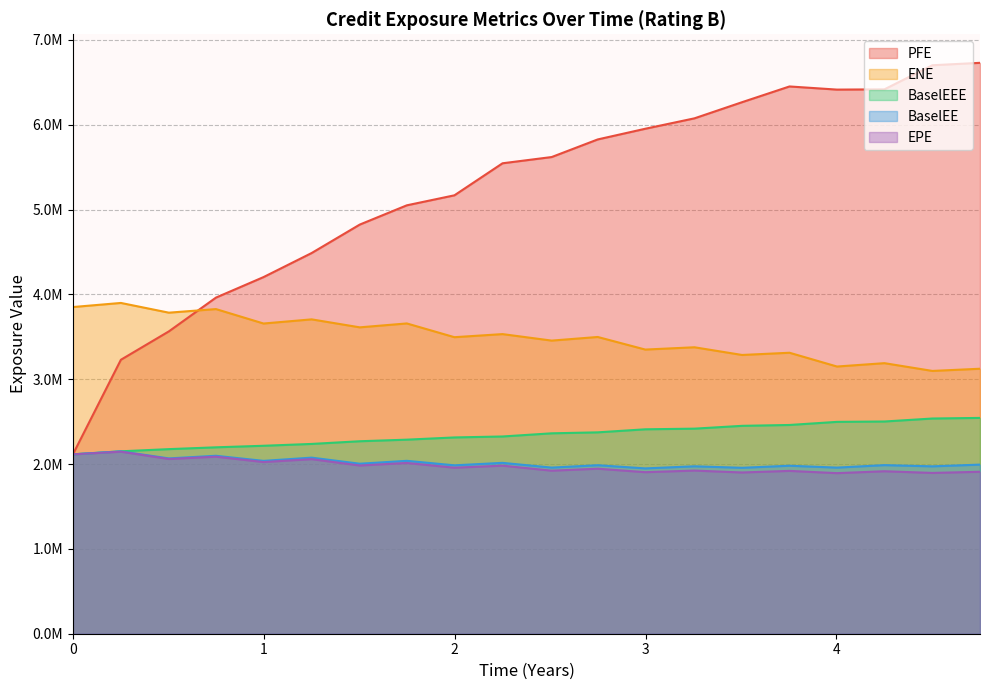

Reading right to left, what are all the values shown in this chart?

EPE: 1909202.0	1895510.9	1915376.2	1892958.6	1919638.0	1900965.5	1923343.6	1904403.6	1945242.7	1921965.2	1981229.7	1956958.0	2013030.5	1982984.6	2057961.9	2023861.5	2087089.3	2059890.8	2146022.2	2114816.0
ENE: 3123851.8	3098088.5	3189587.0	3149990.4	3312353.2	3286232.3	3376944.6	3349914.6	3498309.5	3455595.0	3532134.0	3495758.9	3657882.4	3611867.2	3705986.5	3656985.3	3827174.2	3784782.3	3899487.4	3851228.7
PFE: 6730151.3	6701784.4	6417662.8	6414570.4	6451666.6	6266106.2	6075876.2	5953090.6	5827086.2	5619553.6	5545940.0	5168332.0	5050416.0	4823317.0	4487966.4	4204360.0	3962379.7	3564354.0	3229662.0	2114816.0
BaselEE: 1993681.0	1973194.9	1987568.9	1958171.9	1980488.2	1956008.6	1973772.5	1948997.4	1986415.2	1958470.7	2014272.8	1985203.6	2038249.5	2004101.6	2075934.8	2037787.9	2097742.1	2066877.9	2149660.6	2114816.0
BaselEEE: 2544186.1	2537041.6	2501823.2	2497439.9	2460908.4	2450762.7	2417508.2	2409934.3	2373963.2	2362578.7	2325249.0	2313955.0	2287770.5	2269097.6	2237407.8	2215773.9	2197555.1	2176110.9	2150540.6	2114816.0